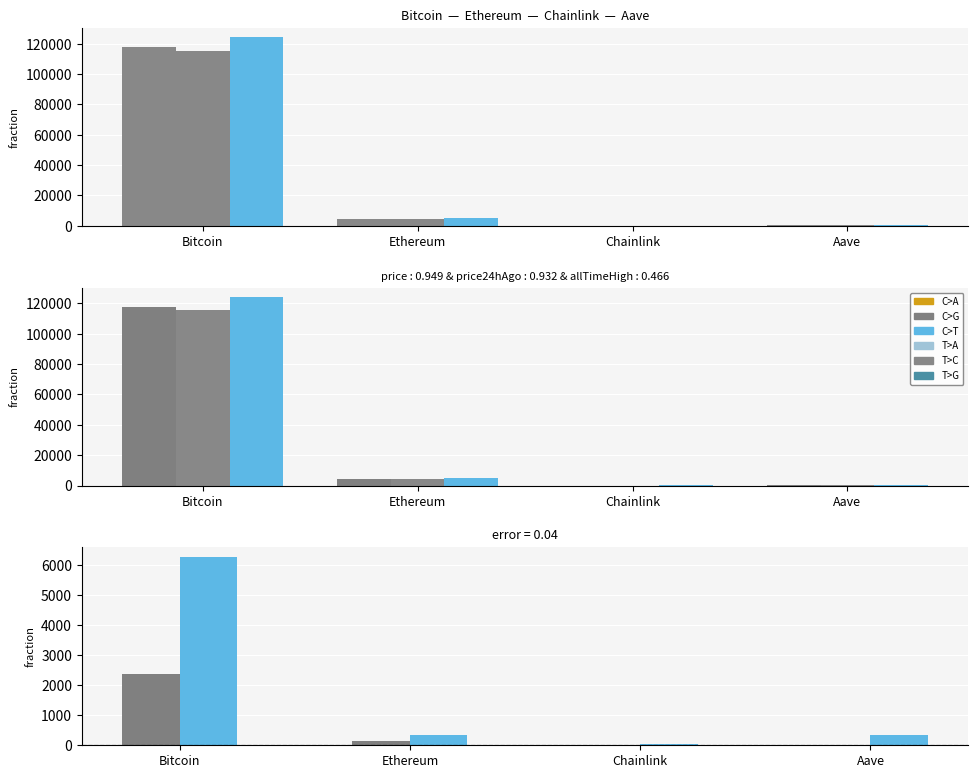

Which series has the largest total across all categories?

price24hAgo